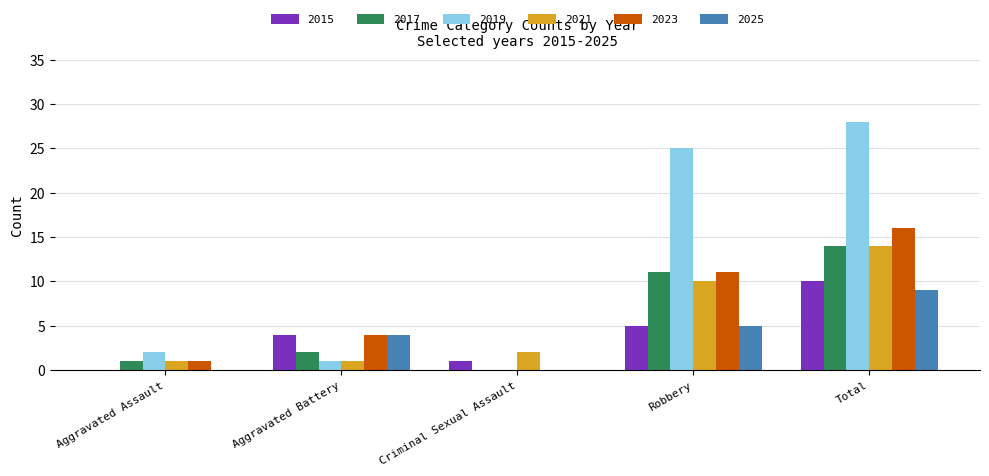

How many groups of bars are there?

5